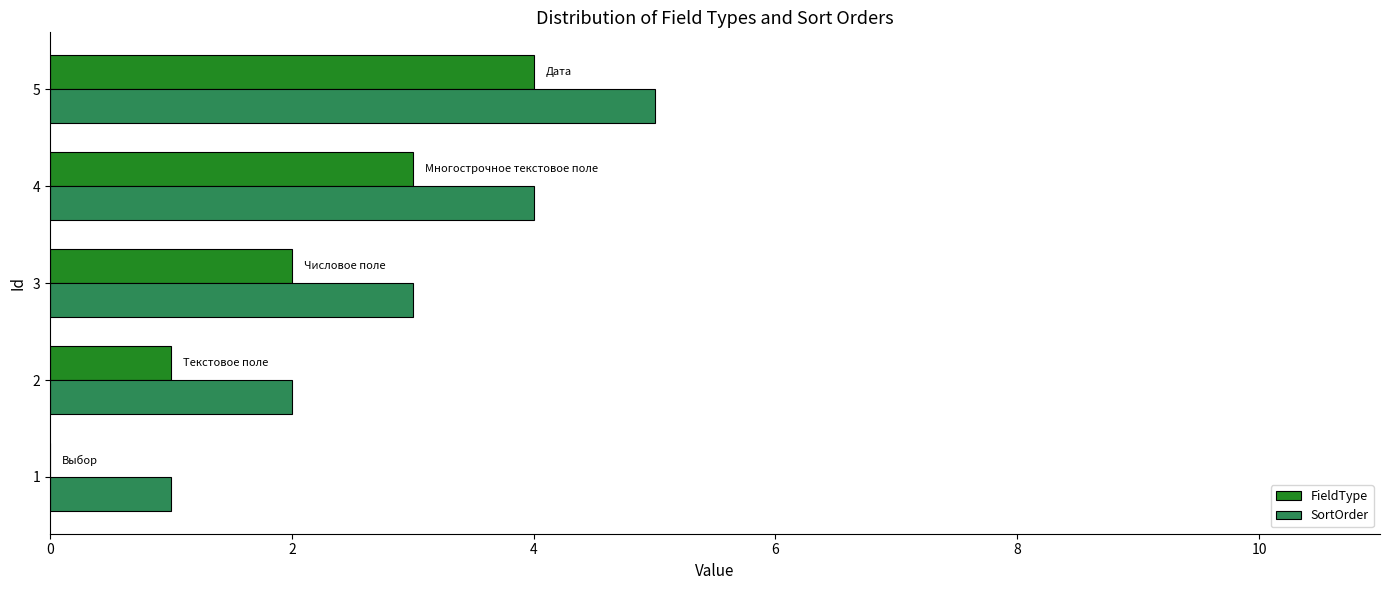

Which series has the largest total across all categories?

SortOrder